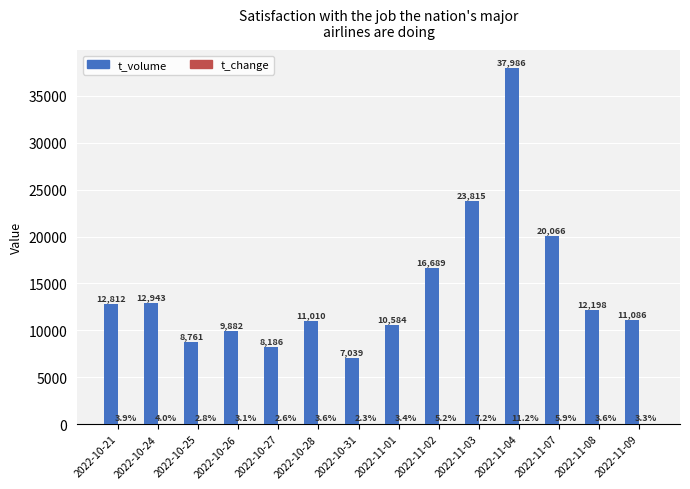

At which category is the sum across all series the highest?

2022-11-04